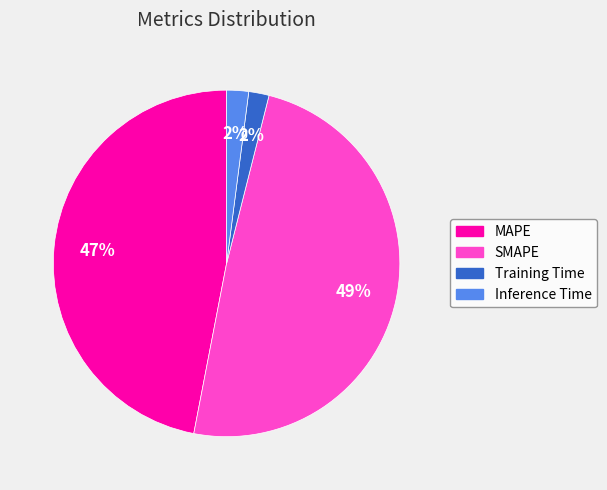

How many slices are in this pie chart?

4